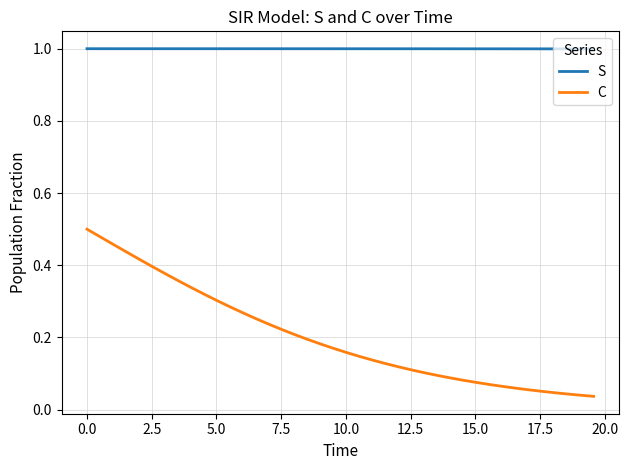

Which series has the largest total across all categories?

S